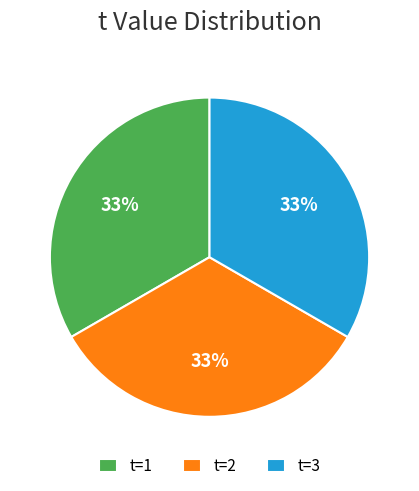

What percentage is the t=2 slice, to the nearest percent?

33%